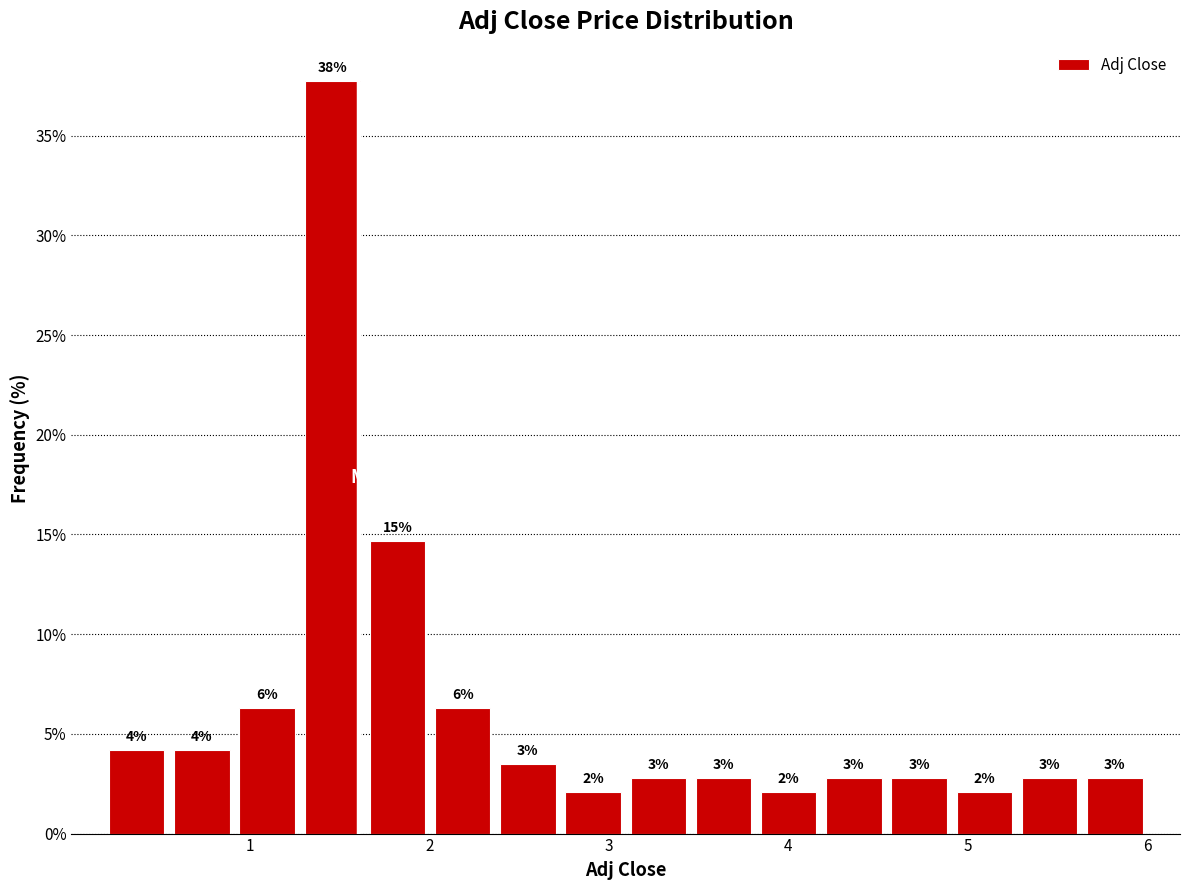

Read against the x-axis, roughly where is the centre of the tallest bar?

1.5